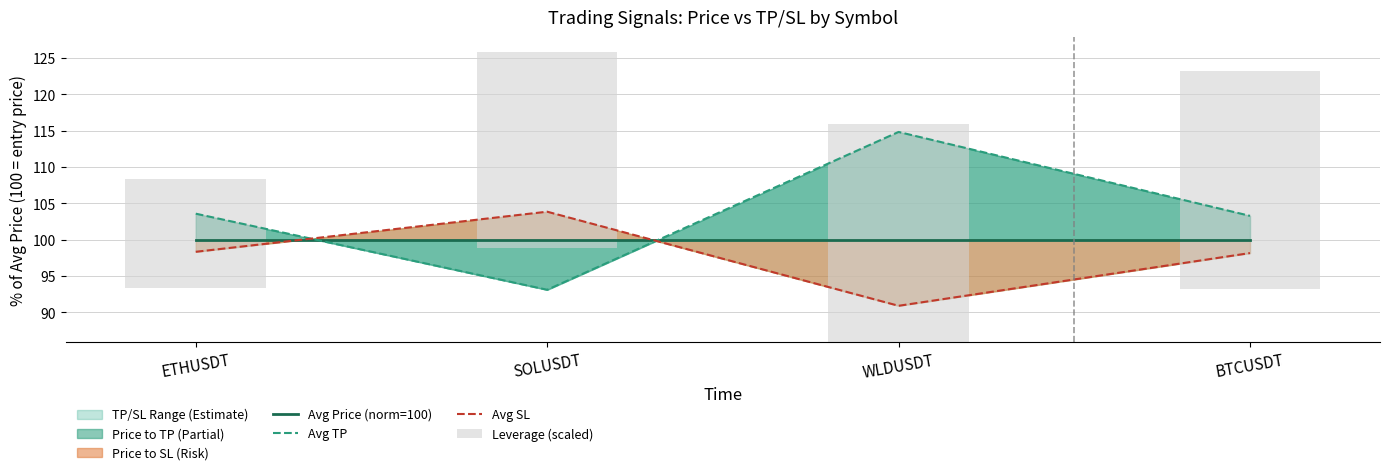

At which label does Leverage (scaled) reach its minimum?

ETHUSDT